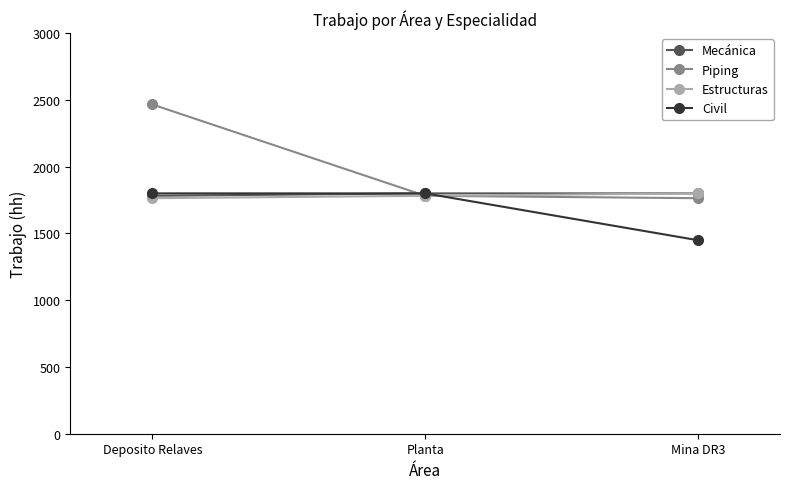

What is the total value across all series at Mina DR3?

6813